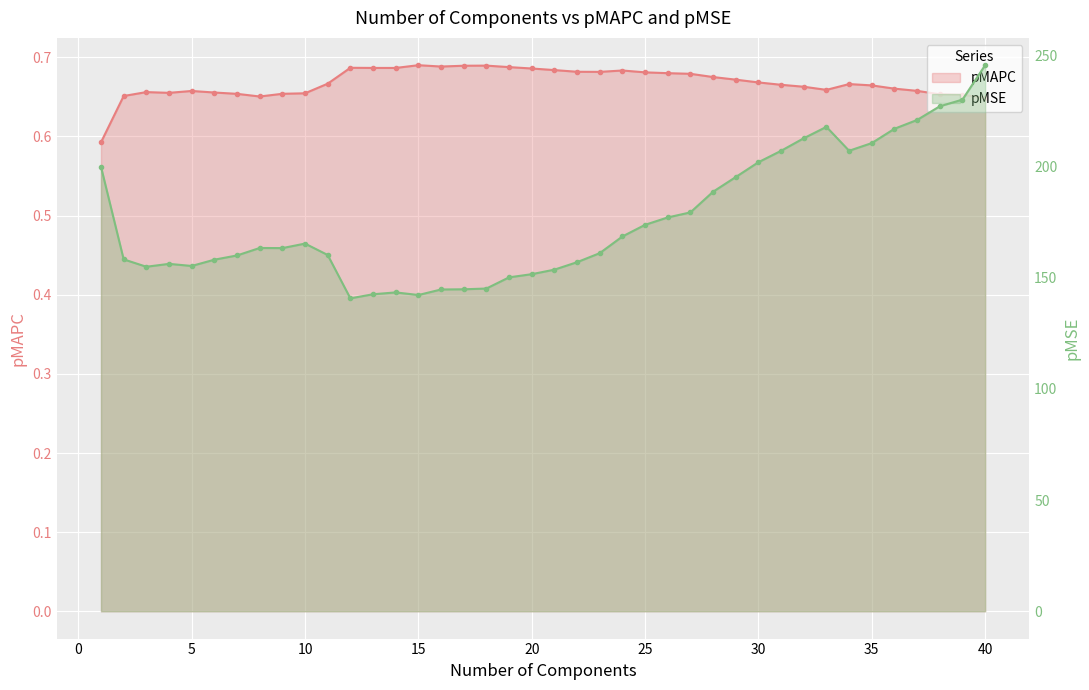

What is the highest value of the pMAPC series?

0.7